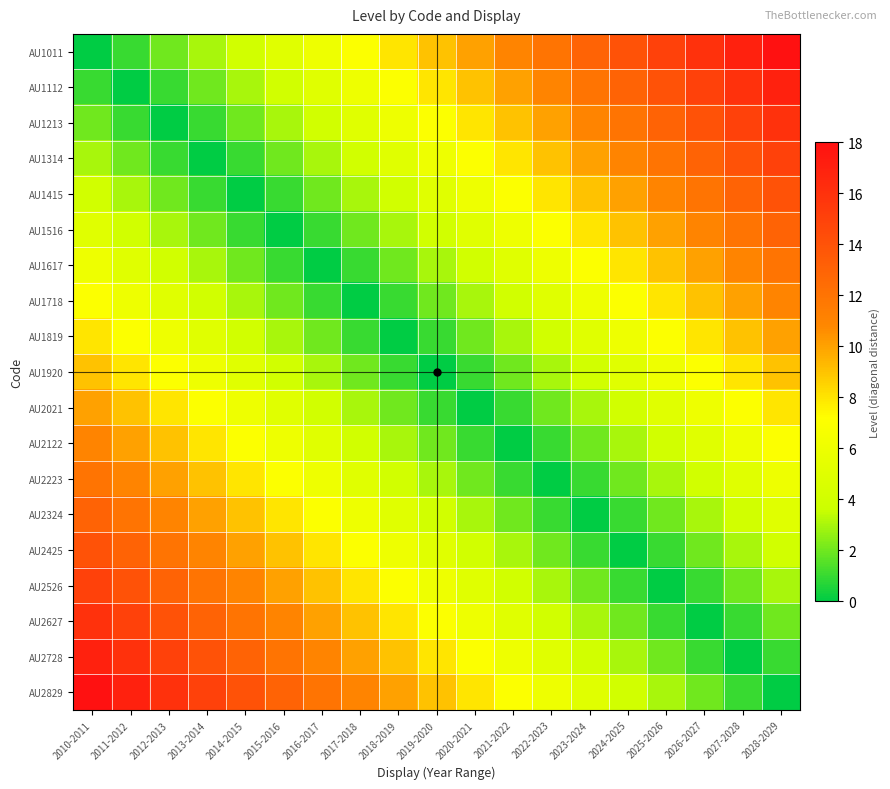

Reading left to right, what are all the values shown in this chart?

AU1011: 2010-2011=0	2011-2012=1	2012-2013=2	2013-2014=3	2014-2015=4	2015-2016=5	2016-2017=6	2017-2018=7	2018-2019=8	2019-2020=9	2020-2021=10	2021-2022=11	2022-2023=12	2023-2024=13	2024-2025=14	2025-2026=15	2026-2027=16	2027-2028=17	2028-2029=18
AU1112: 2010-2011=1	2011-2012=0	2012-2013=1	2013-2014=2	2014-2015=3	2015-2016=4	2016-2017=5	2017-2018=6	2018-2019=7	2019-2020=8	2020-2021=9	2021-2022=10	2022-2023=11	2023-2024=12	2024-2025=13	2025-2026=14	2026-2027=15	2027-2028=16	2028-2029=17
AU1213: 2010-2011=2	2011-2012=1	2012-2013=0	2013-2014=1	2014-2015=2	2015-2016=3	2016-2017=4	2017-2018=5	2018-2019=6	2019-2020=7	2020-2021=8	2021-2022=9	2022-2023=10	2023-2024=11	2024-2025=12	2025-2026=13	2026-2027=14	2027-2028=15	2028-2029=16
AU1314: 2010-2011=3	2011-2012=2	2012-2013=1	2013-2014=0	2014-2015=1	2015-2016=2	2016-2017=3	2017-2018=4	2018-2019=5	2019-2020=6	2020-2021=7	2021-2022=8	2022-2023=9	2023-2024=10	2024-2025=11	2025-2026=12	2026-2027=13	2027-2028=14	2028-2029=15
AU1415: 2010-2011=4	2011-2012=3	2012-2013=2	2013-2014=1	2014-2015=0	2015-2016=1	2016-2017=2	2017-2018=3	2018-2019=4	2019-2020=5	2020-2021=6	2021-2022=7	2022-2023=8	2023-2024=9	2024-2025=10	2025-2026=11	2026-2027=12	2027-2028=13	2028-2029=14
AU1516: 2010-2011=5	2011-2012=4	2012-2013=3	2013-2014=2	2014-2015=1	2015-2016=0	2016-2017=1	2017-2018=2	2018-2019=3	2019-2020=4	2020-2021=5	2021-2022=6	2022-2023=7	2023-2024=8	2024-2025=9	2025-2026=10	2026-2027=11	2027-2028=12	2028-2029=13
AU1617: 2010-2011=6	2011-2012=5	2012-2013=4	2013-2014=3	2014-2015=2	2015-2016=1	2016-2017=0	2017-2018=1	2018-2019=2	2019-2020=3	2020-2021=4	2021-2022=5	2022-2023=6	2023-2024=7	2024-2025=8	2025-2026=9	2026-2027=10	2027-2028=11	2028-2029=12
AU1718: 2010-2011=7	2011-2012=6	2012-2013=5	2013-2014=4	2014-2015=3	2015-2016=2	2016-2017=1	2017-2018=0	2018-2019=1	2019-2020=2	2020-2021=3	2021-2022=4	2022-2023=5	2023-2024=6	2024-2025=7	2025-2026=8	2026-2027=9	2027-2028=10	2028-2029=11
AU1819: 2010-2011=8	2011-2012=7	2012-2013=6	2013-2014=5	2014-2015=4	2015-2016=3	2016-2017=2	2017-2018=1	2018-2019=0	2019-2020=1	2020-2021=2	2021-2022=3	2022-2023=4	2023-2024=5	2024-2025=6	2025-2026=7	2026-2027=8	2027-2028=9	2028-2029=10
AU1920: 2010-2011=9	2011-2012=8	2012-2013=7	2013-2014=6	2014-2015=5	2015-2016=4	2016-2017=3	2017-2018=2	2018-2019=1	2019-2020=0	2020-2021=1	2021-2022=2	2022-2023=3	2023-2024=4	2024-2025=5	2025-2026=6	2026-2027=7	2027-2028=8	2028-2029=9
AU2021: 2010-2011=10	2011-2012=9	2012-2013=8	2013-2014=7	2014-2015=6	2015-2016=5	2016-2017=4	2017-2018=3	2018-2019=2	2019-2020=1	2020-2021=0	2021-2022=1	2022-2023=2	2023-2024=3	2024-2025=4	2025-2026=5	2026-2027=6	2027-2028=7	2028-2029=8
AU2122: 2010-2011=11	2011-2012=10	2012-2013=9	2013-2014=8	2014-2015=7	2015-2016=6	2016-2017=5	2017-2018=4	2018-2019=3	2019-2020=2	2020-2021=1	2021-2022=0	2022-2023=1	2023-2024=2	2024-2025=3	2025-2026=4	2026-2027=5	2027-2028=6	2028-2029=7
AU2223: 2010-2011=12	2011-2012=11	2012-2013=10	2013-2014=9	2014-2015=8	2015-2016=7	2016-2017=6	2017-2018=5	2018-2019=4	2019-2020=3	2020-2021=2	2021-2022=1	2022-2023=0	2023-2024=1	2024-2025=2	2025-2026=3	2026-2027=4	2027-2028=5	2028-2029=6
AU2324: 2010-2011=13	2011-2012=12	2012-2013=11	2013-2014=10	2014-2015=9	2015-2016=8	2016-2017=7	2017-2018=6	2018-2019=5	2019-2020=4	2020-2021=3	2021-2022=2	2022-2023=1	2023-2024=0	2024-2025=1	2025-2026=2	2026-2027=3	2027-2028=4	2028-2029=5
AU2425: 2010-2011=14	2011-2012=13	2012-2013=12	2013-2014=11	2014-2015=10	2015-2016=9	2016-2017=8	2017-2018=7	2018-2019=6	2019-2020=5	2020-2021=4	2021-2022=3	2022-2023=2	2023-2024=1	2024-2025=0	2025-2026=1	2026-2027=2	2027-2028=3	2028-2029=4
AU2526: 2010-2011=15	2011-2012=14	2012-2013=13	2013-2014=12	2014-2015=11	2015-2016=10	2016-2017=9	2017-2018=8	2018-2019=7	2019-2020=6	2020-2021=5	2021-2022=4	2022-2023=3	2023-2024=2	2024-2025=1	2025-2026=0	2026-2027=1	2027-2028=2	2028-2029=3
AU2627: 2010-2011=16	2011-2012=15	2012-2013=14	2013-2014=13	2014-2015=12	2015-2016=11	2016-2017=10	2017-2018=9	2018-2019=8	2019-2020=7	2020-2021=6	2021-2022=5	2022-2023=4	2023-2024=3	2024-2025=2	2025-2026=1	2026-2027=0	2027-2028=1	2028-2029=2
AU2728: 2010-2011=17	2011-2012=16	2012-2013=15	2013-2014=14	2014-2015=13	2015-2016=12	2016-2017=11	2017-2018=10	2018-2019=9	2019-2020=8	2020-2021=7	2021-2022=6	2022-2023=5	2023-2024=4	2024-2025=3	2025-2026=2	2026-2027=1	2027-2028=0	2028-2029=1
AU2829: 2010-2011=18	2011-2012=17	2012-2013=16	2013-2014=15	2014-2015=14	2015-2016=13	2016-2017=12	2017-2018=11	2018-2019=10	2019-2020=9	2020-2021=8	2021-2022=7	2022-2023=6	2023-2024=5	2024-2025=4	2025-2026=3	2026-2027=2	2027-2028=1	2028-2029=0